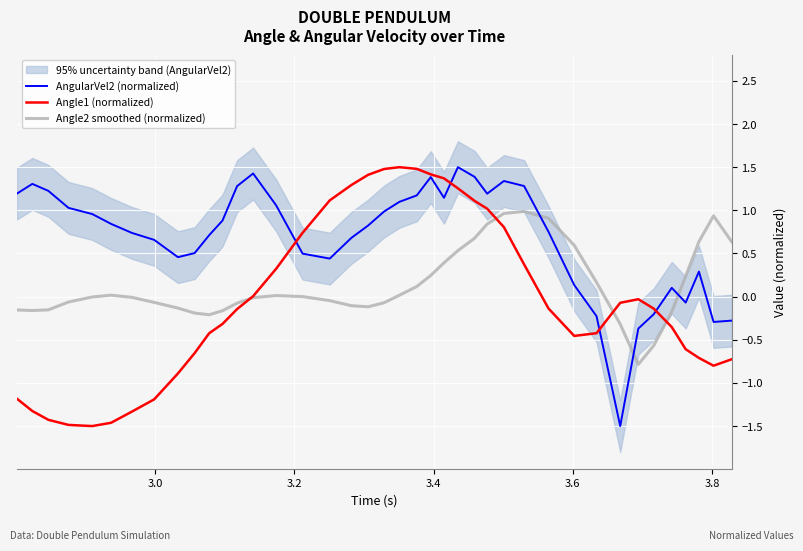

How many values in Angle1 (normalized) are above zero?

16